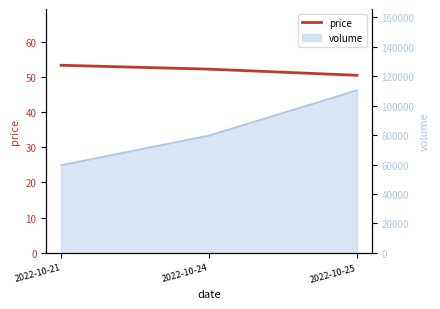

The value at 2022-10-25 is 31.0. True or false?

False